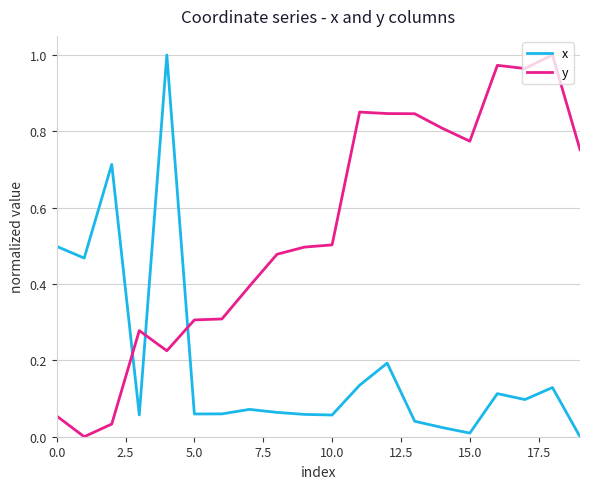

True or false: y and x cross at least once.

True